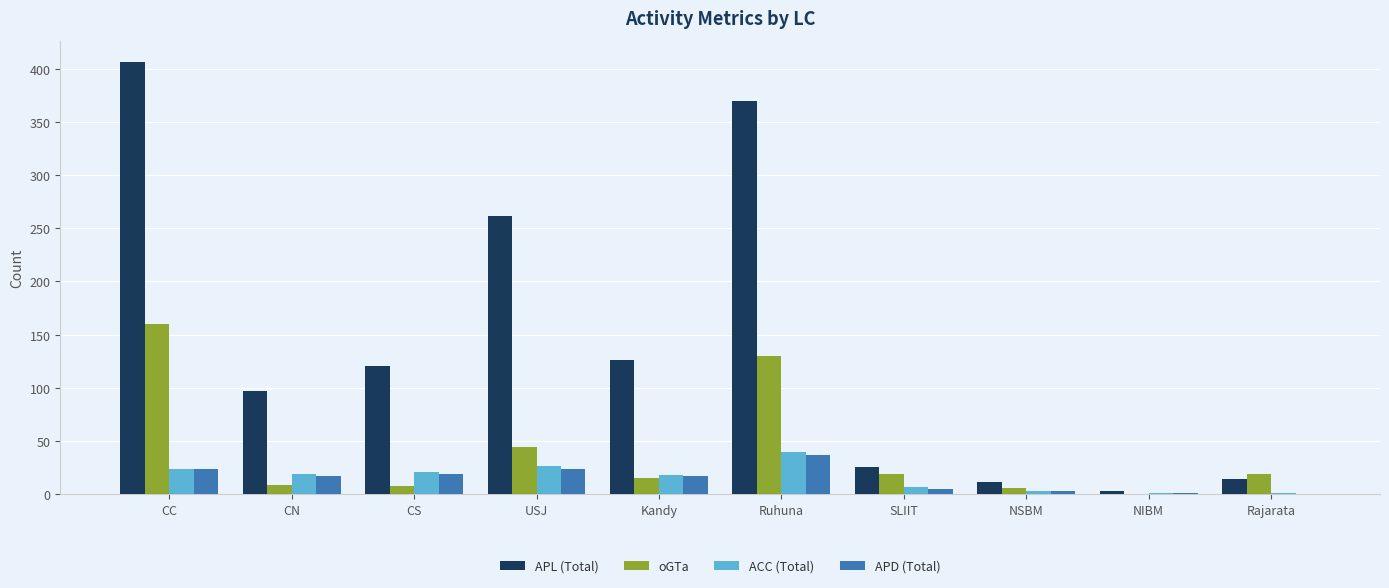

What is the sum of all ACC (Total) values?

161